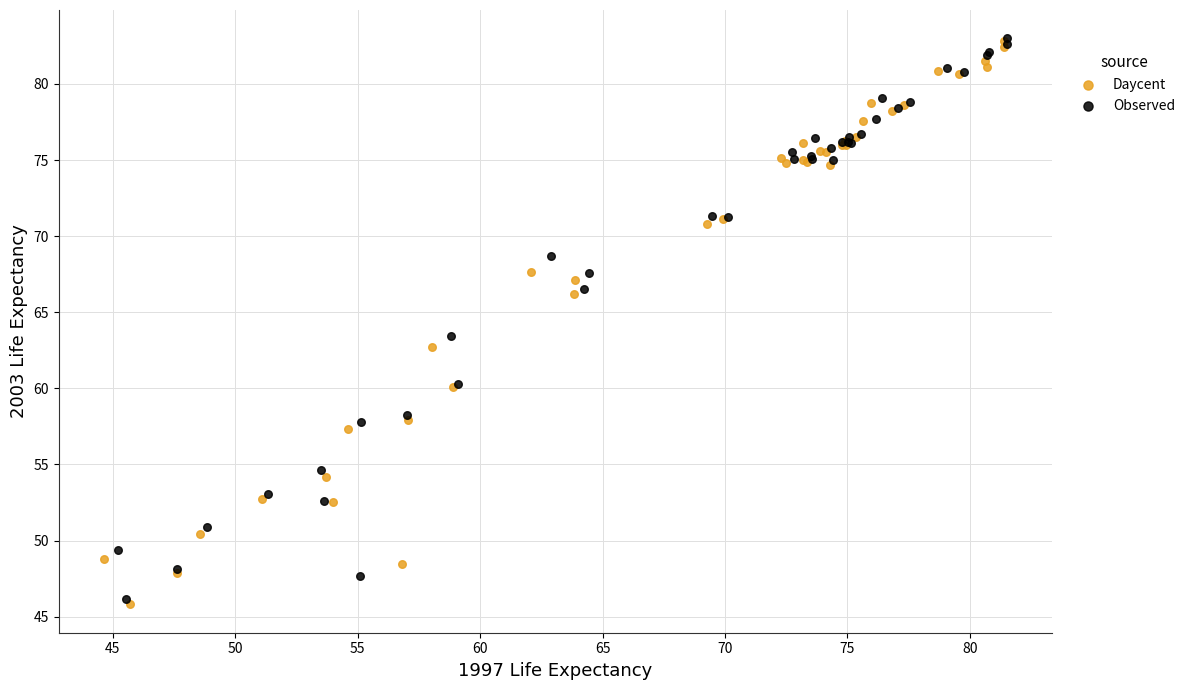

What are all the series names shown in the legend?

Daycent, Observed